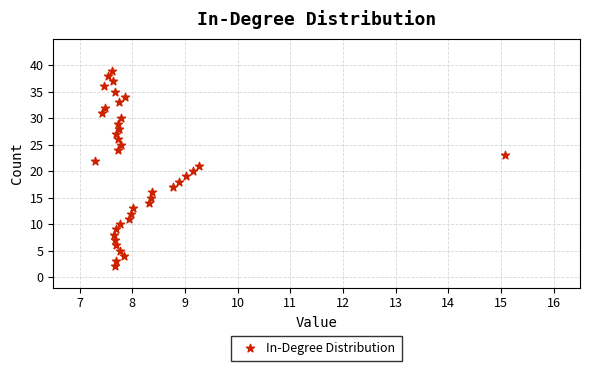

What is the range of Y values (max minus min)?

37